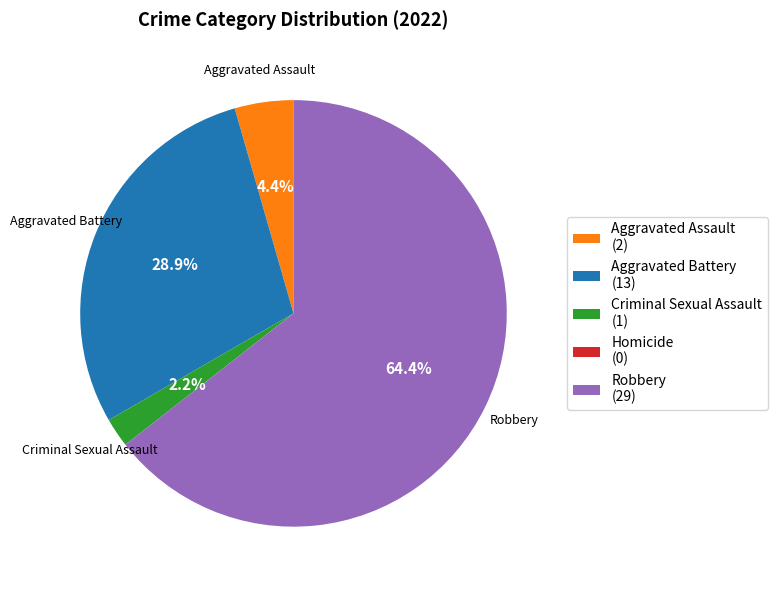

Does Criminal Sexual Assault represent more than half of the total?

No